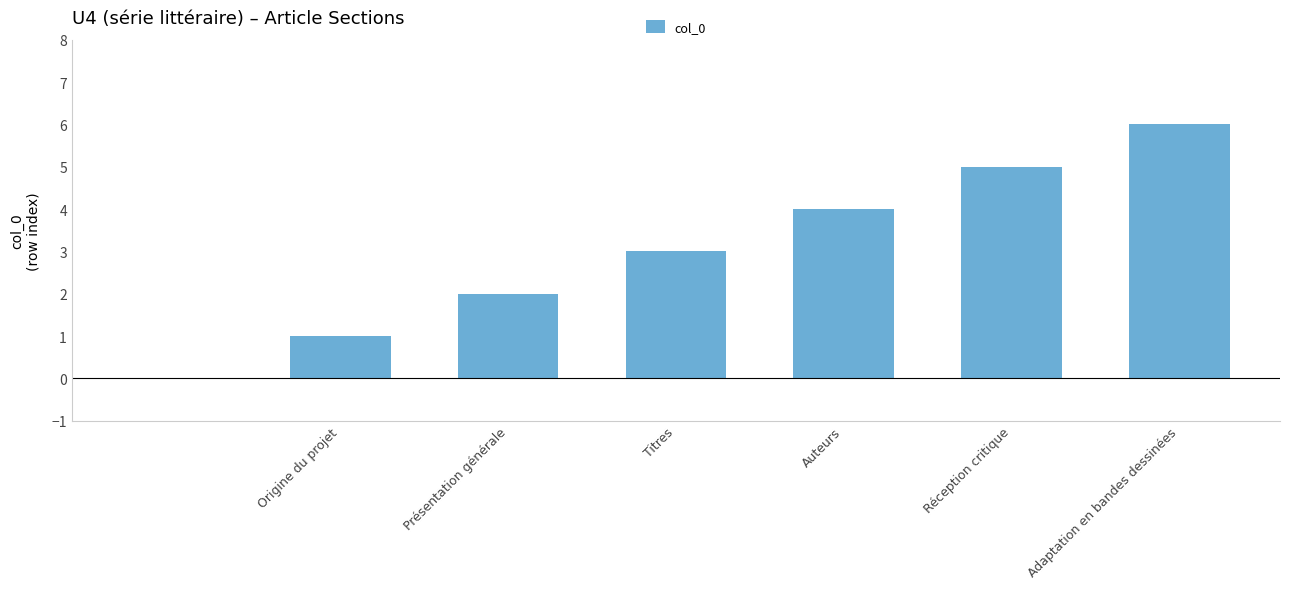

How many distinct data groups are displayed?

1